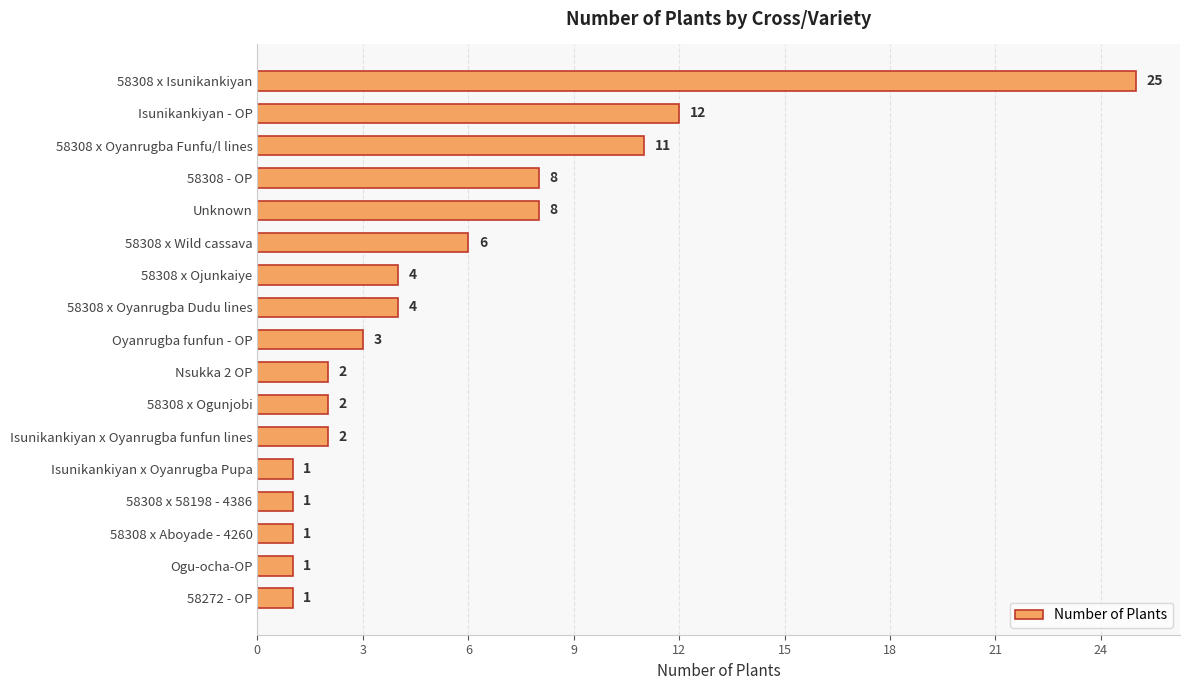

What position from the bottom is Isunikankiyan - OP?

16